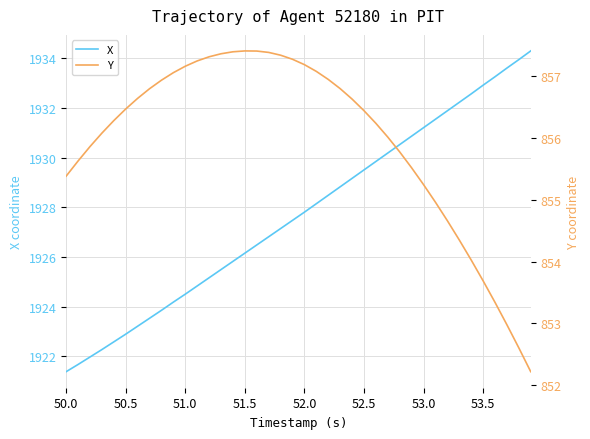

The X series shows 1921.4 at 50.0. True or false?

True